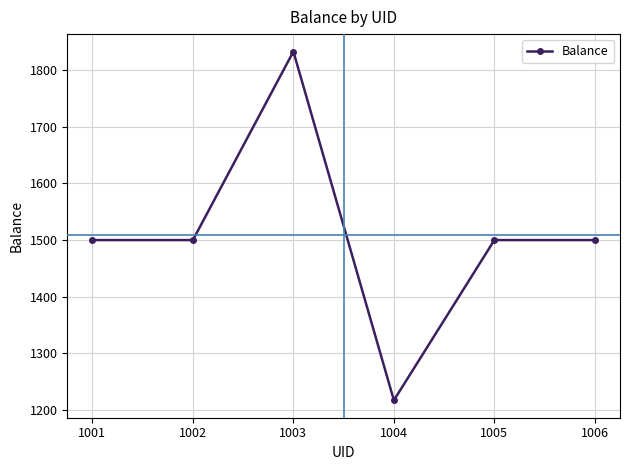

What is the smallest value displayed?

1217